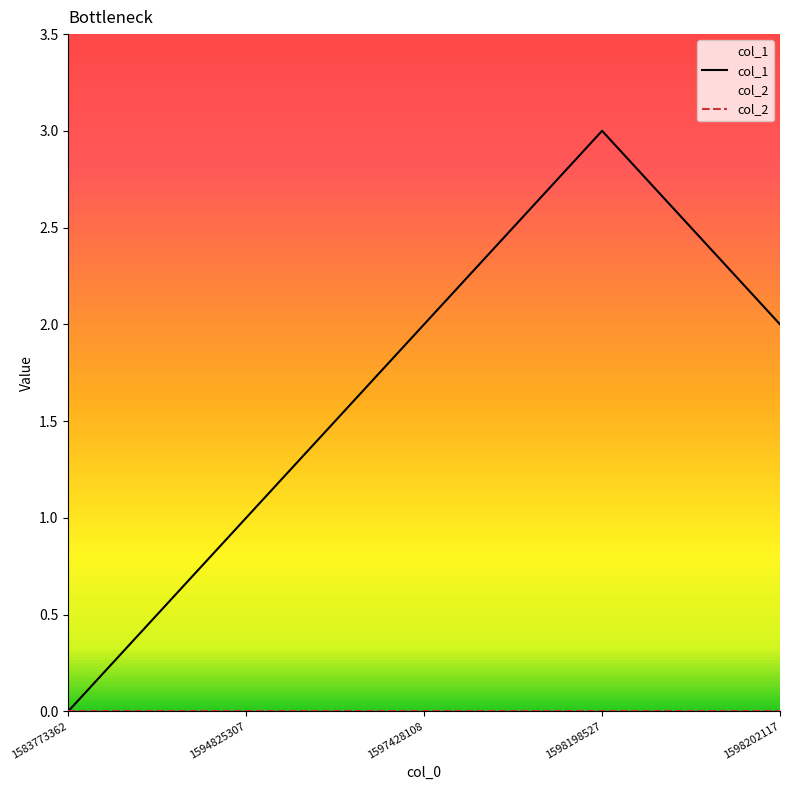

Rank the series at 1594825307 from lowest to highest value.

col_2, col_1